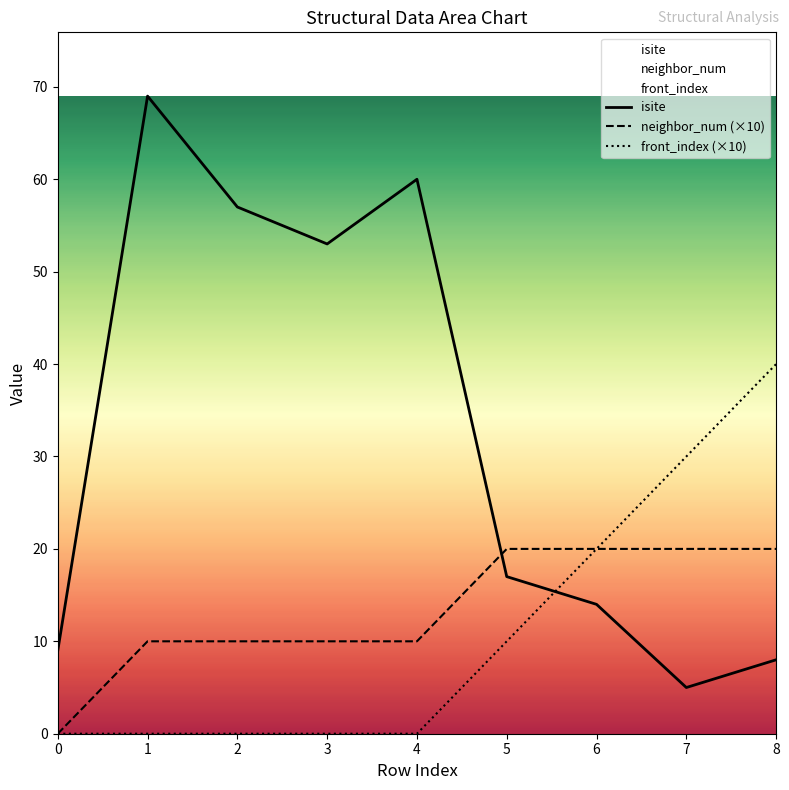

Which series has the largest range (max minus min)?

isite